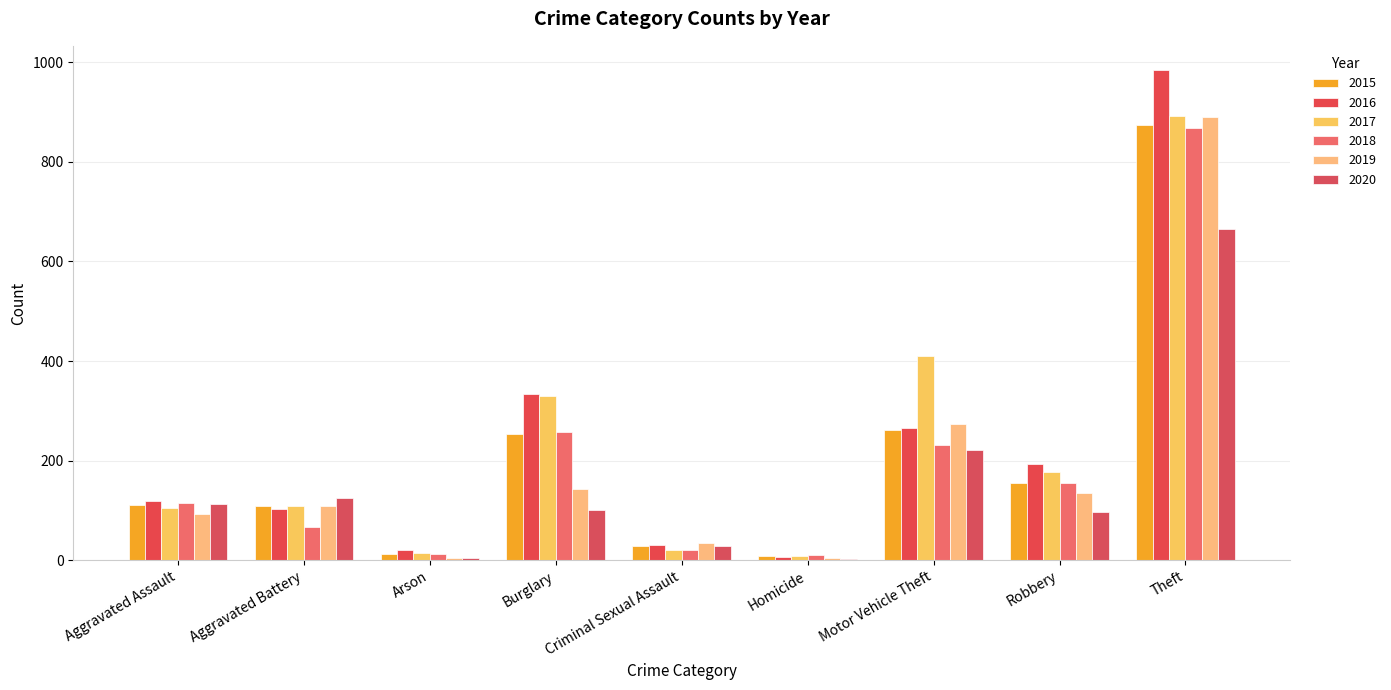

What is the value of the 2018 bar at the 7th from the left?

231